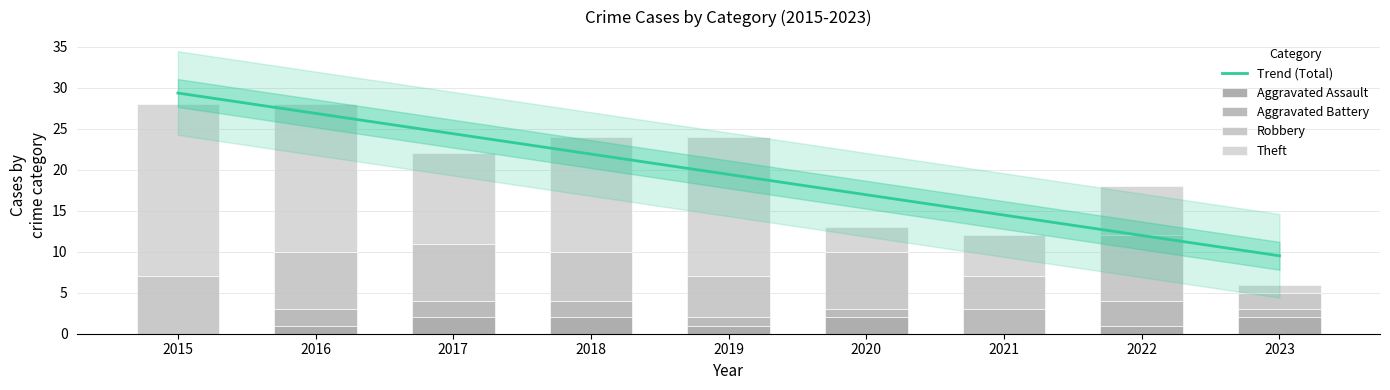

At which category does the chart reach its minimum across all series?

2015